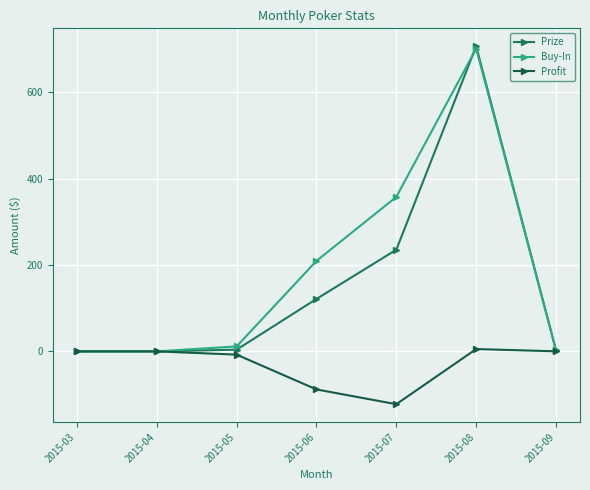

Which category has the highest value in the Buy-In series?

2015-08